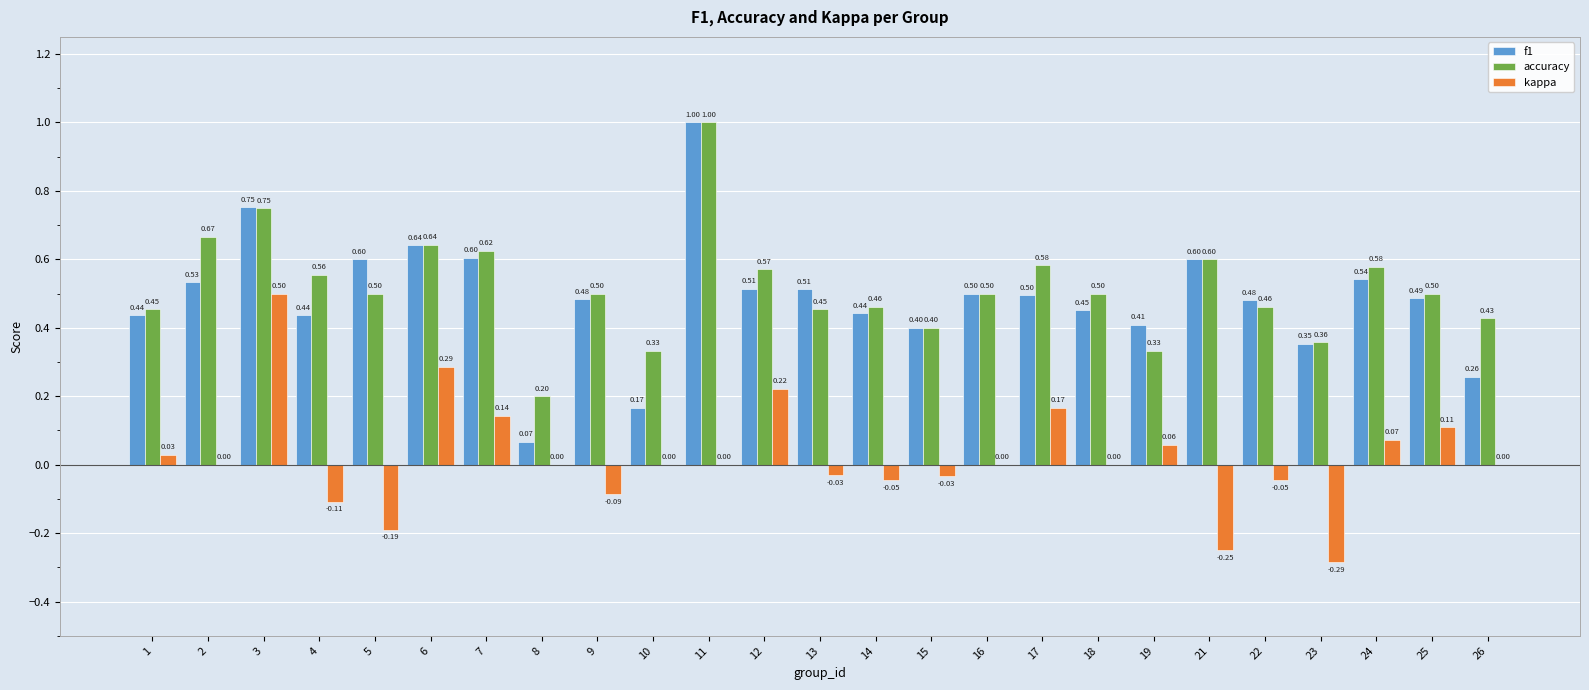

How many distinct data groups are displayed?

3